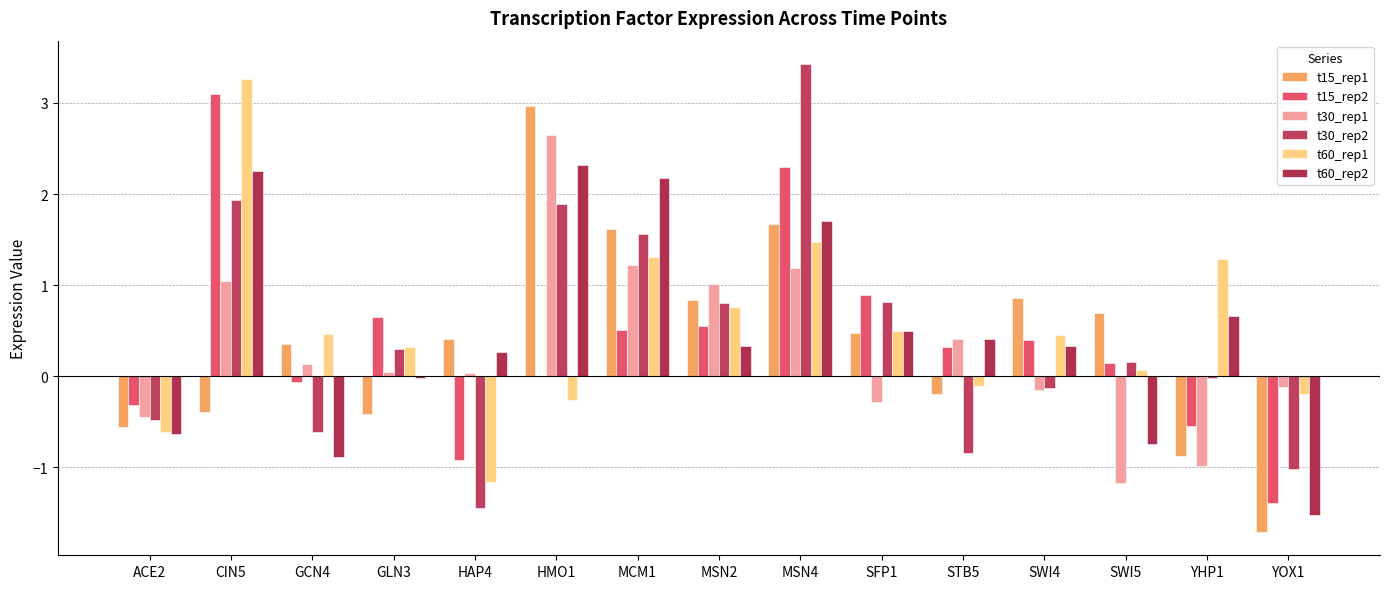

Which category has the highest value in the t60_rep1 series?

CIN5